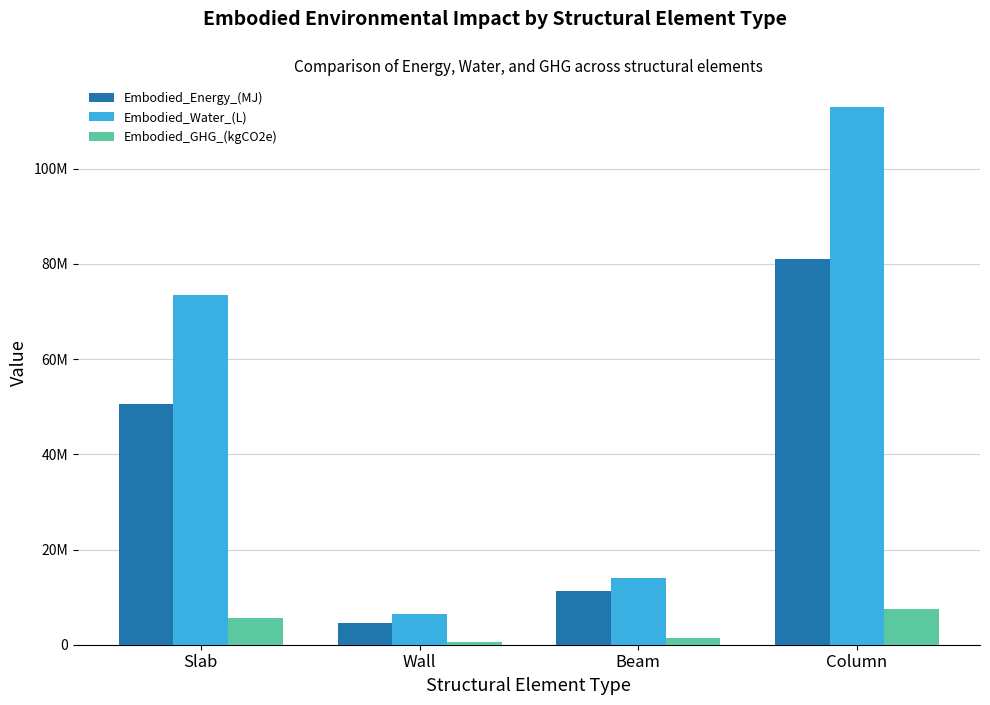

What is the sum of the Embodied_Energy_(MJ) values at Beam and Slab?

61917396.3